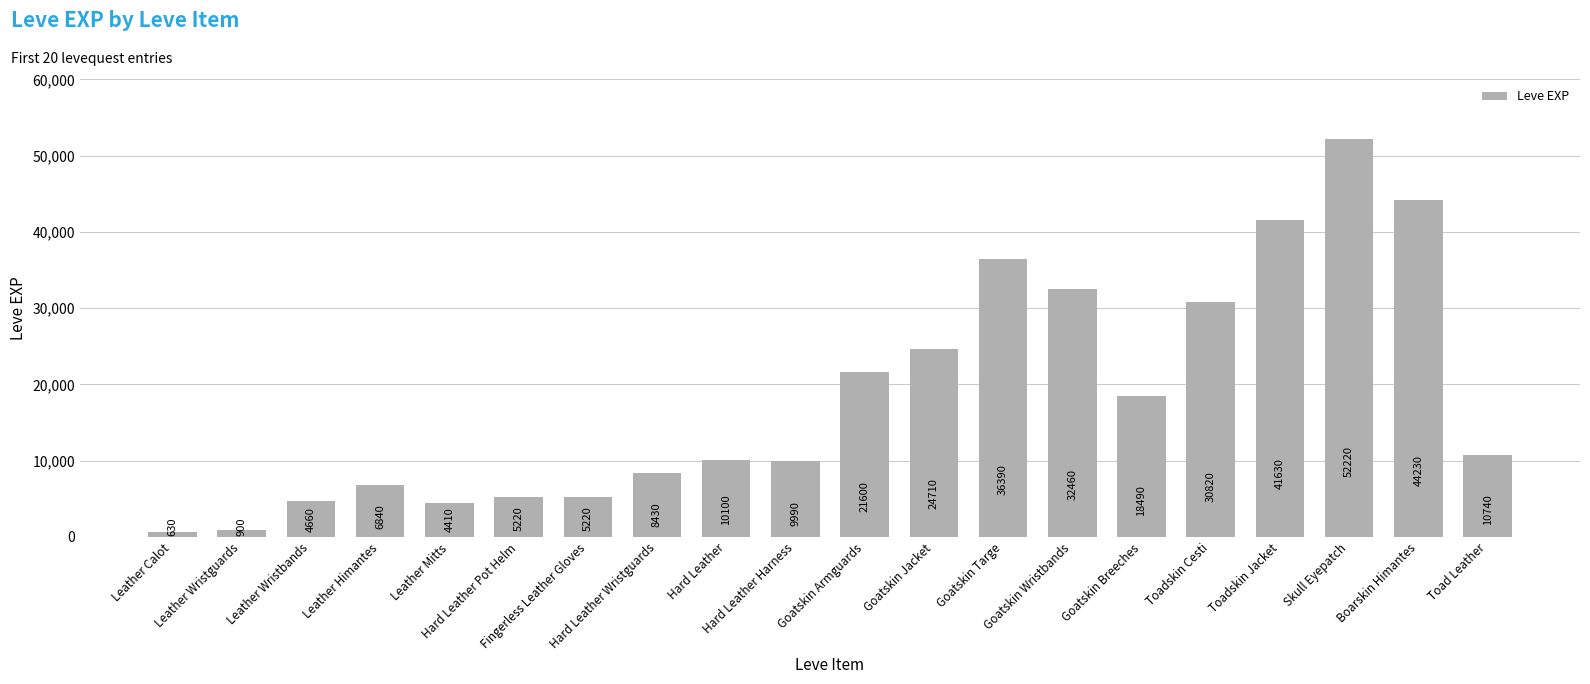

Where is the data nearest to the value 26425?

Goatskin Jacket